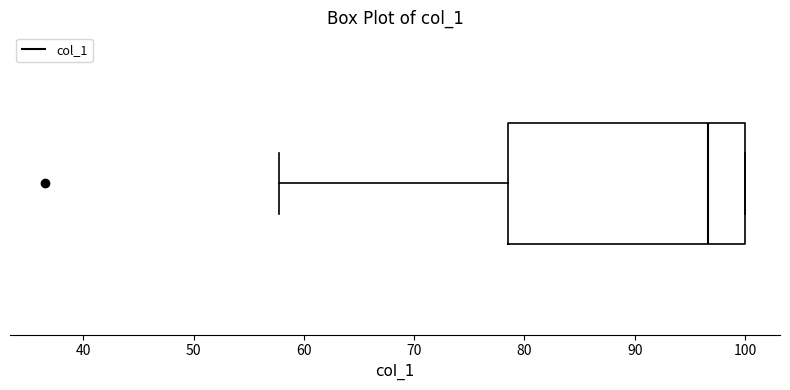

Where does the left whisker of the box end on the x-axis? The values are not printed on the chart, so give them approximately, as read against the axis.

58